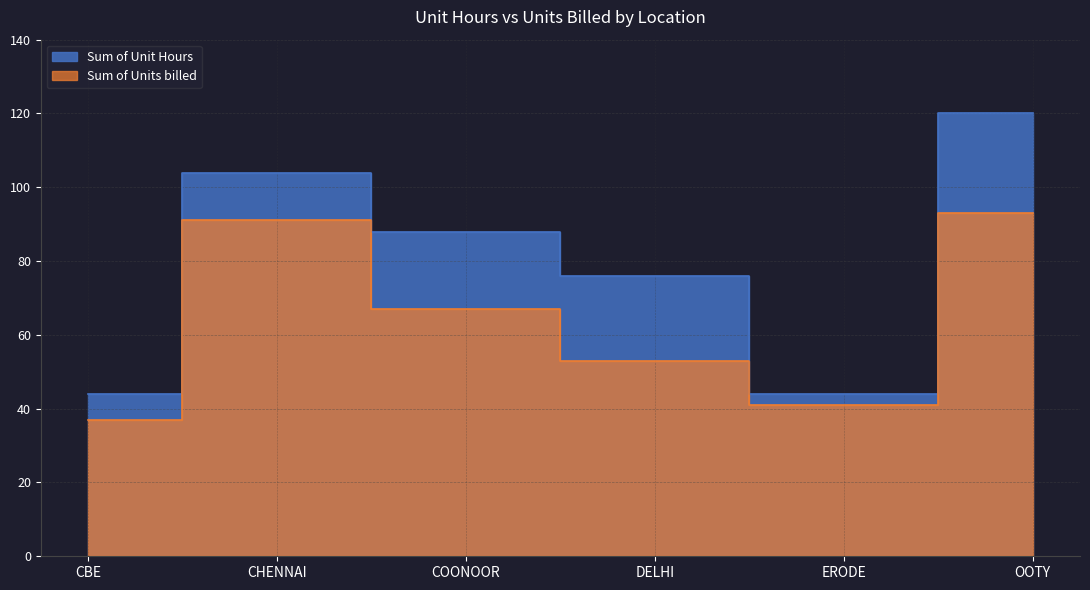

Rank the series at DELHI from highest to lowest value.

Sum of Unit Hours, Sum of Units billed